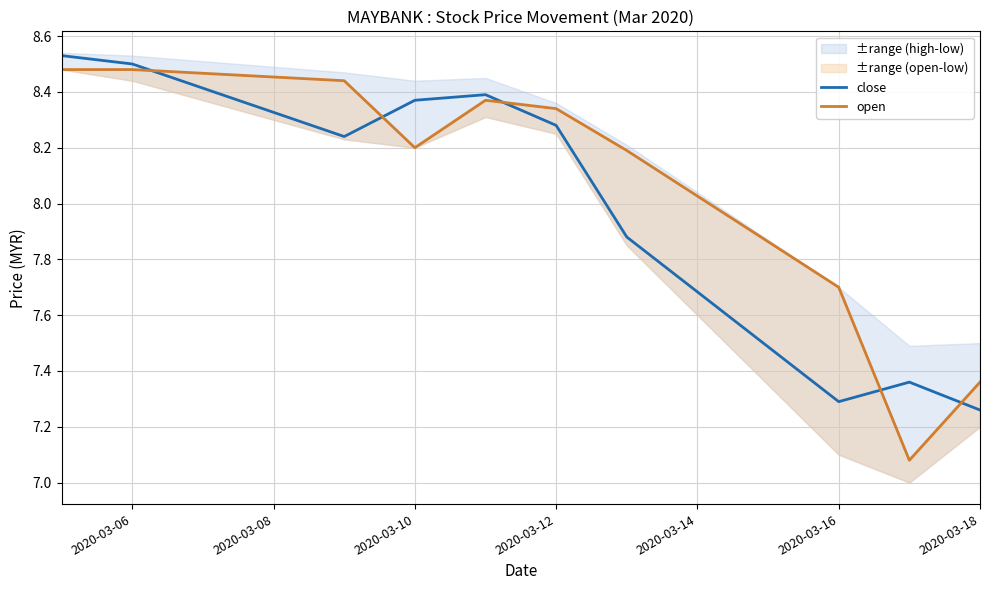

The close series shows 13.9 at 2020-03-10. True or false?

False